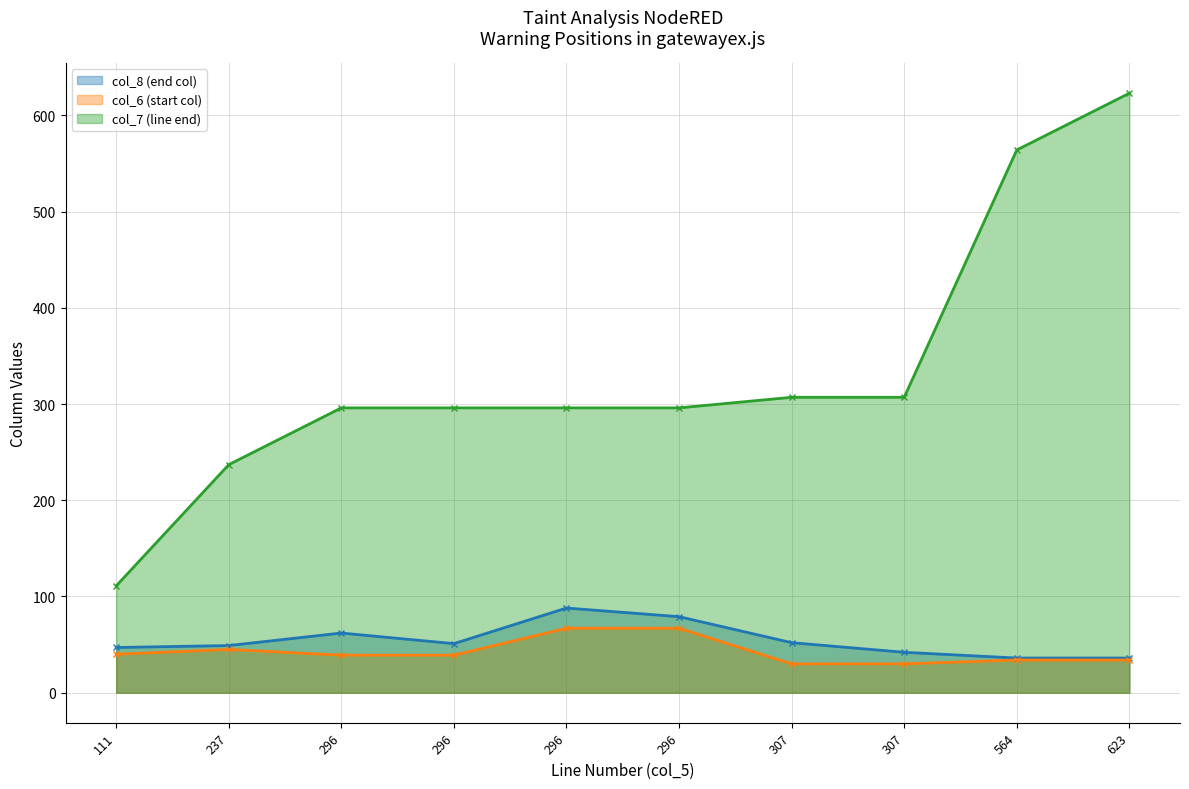

Which category has the highest value across all series?

623